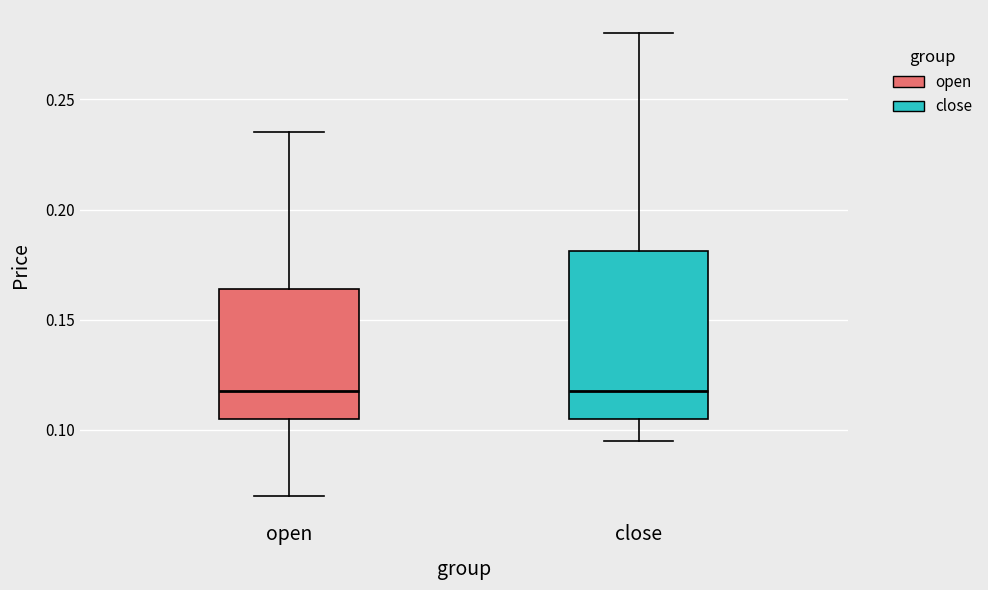

Where is the upper edge of the box for close on the y-axis? The values are not printed on the chart, so give them approximately, as read against the axis.

0.180